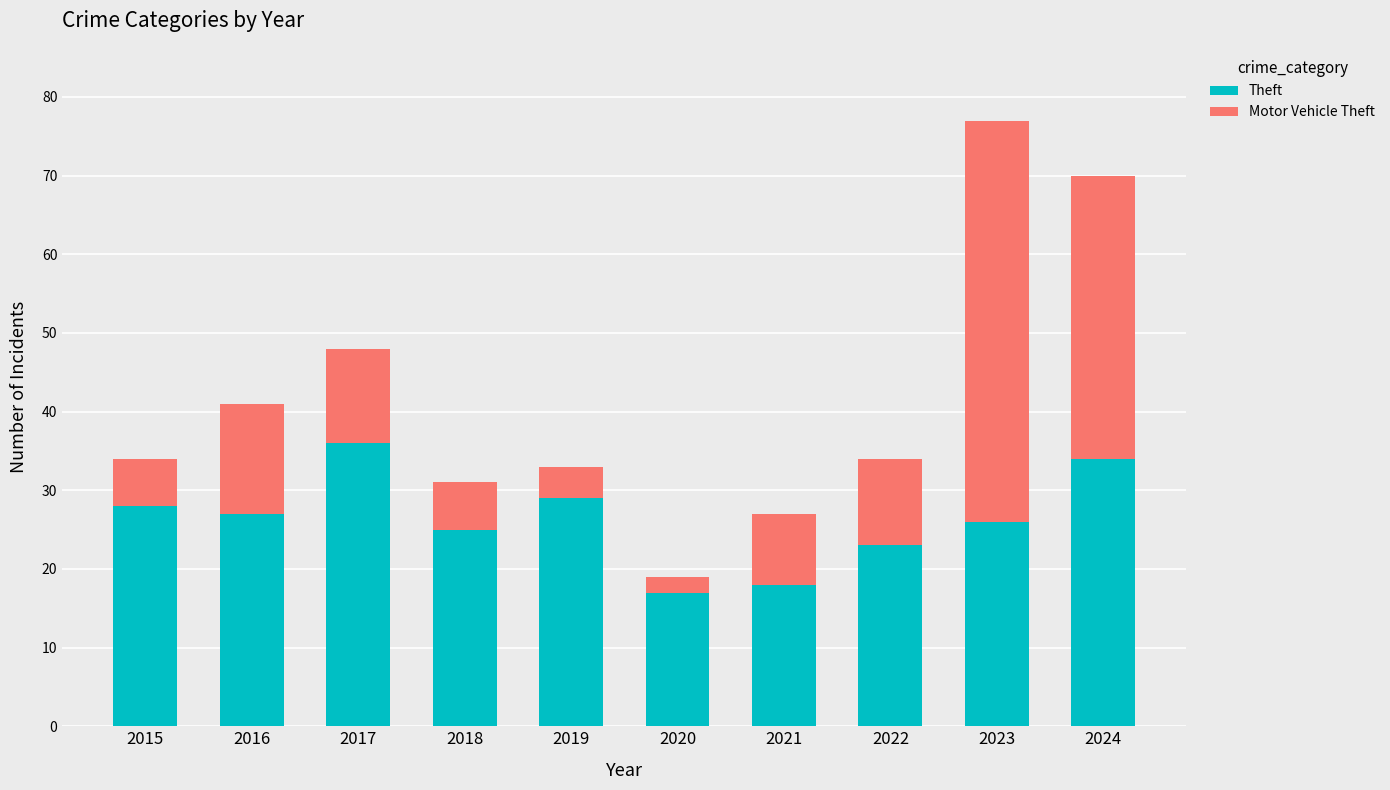

What is the value of the Theft bar at the 5th from the left?

29